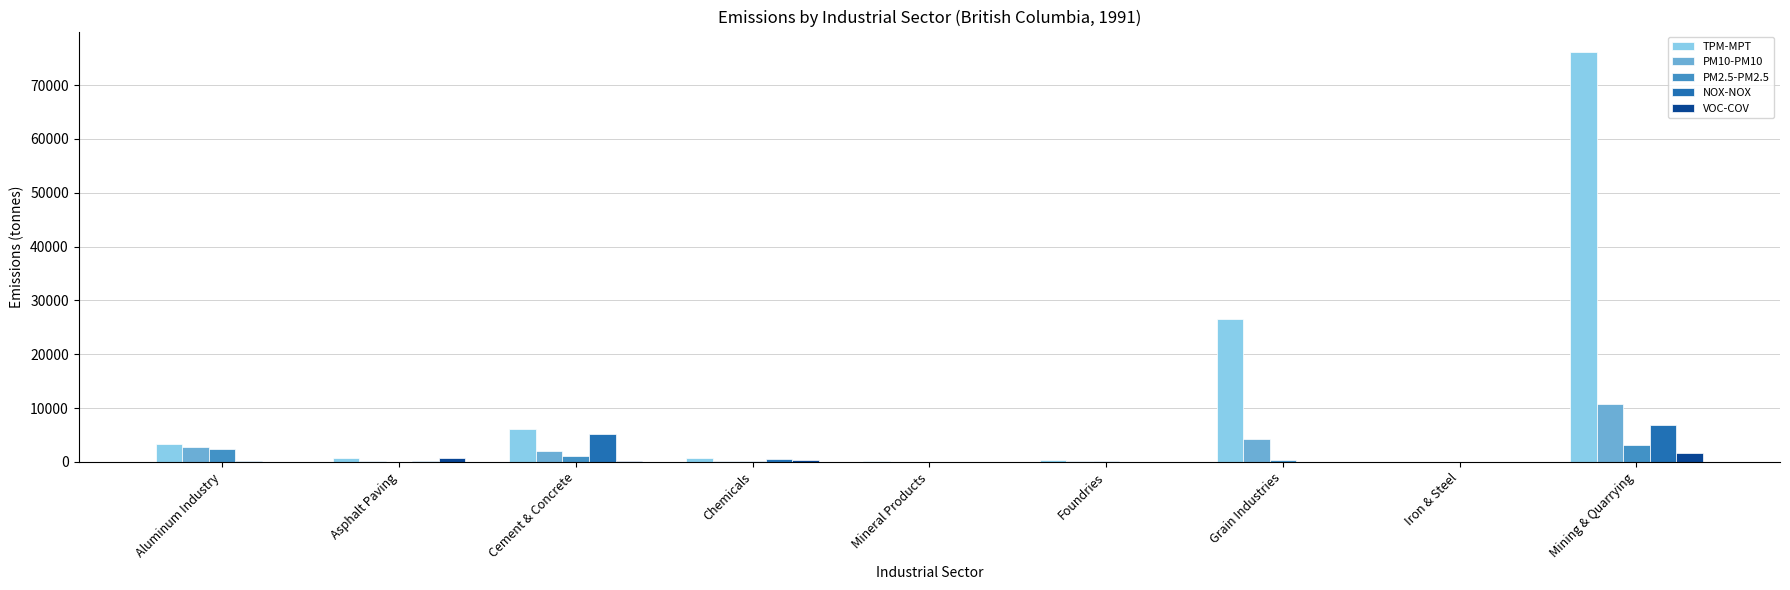

Which series changed the most between Asphalt Paving and Grain Industries?

TPM-MPT